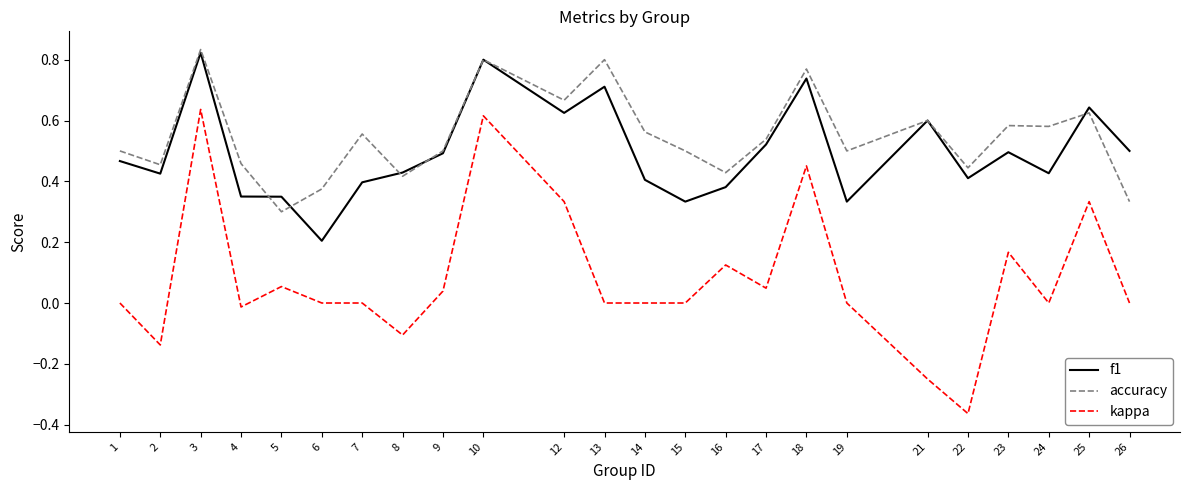

Does the chart display data point markers on the line(s)?

No